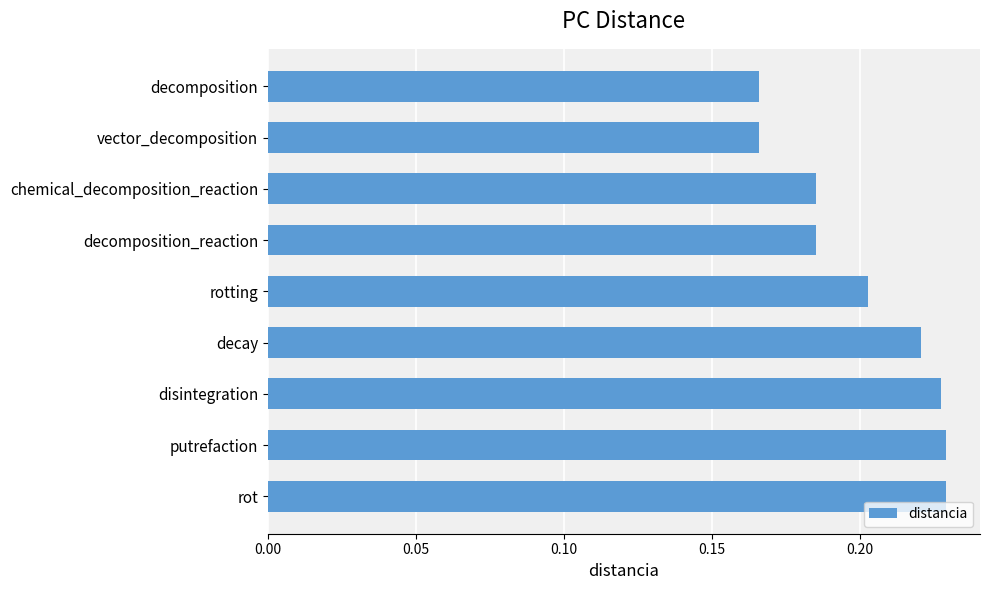

What is the sum of the values at chemical_decomposition_reaction and rotting?

0.4